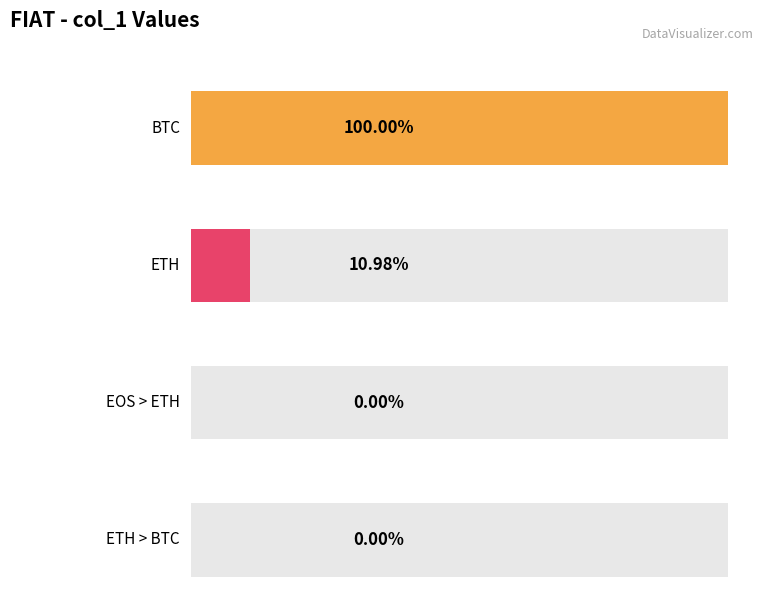

Rank the categories by value from lowest to highest.

EOS > ETH, ETH > BTC, ETH, BTC